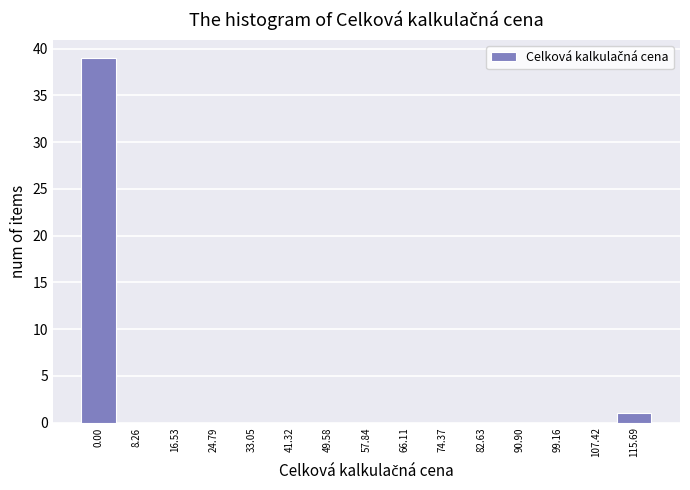

Reading left to right, what are all the values shown in this chart?

0.00=39	8.26=0	16.53=0	24.79=0	33.05=0	41.32=0	49.58=0	57.84=0	66.11=0	74.37=0	82.63=0	90.90=0	99.16=0	107.42=0	115.69=1